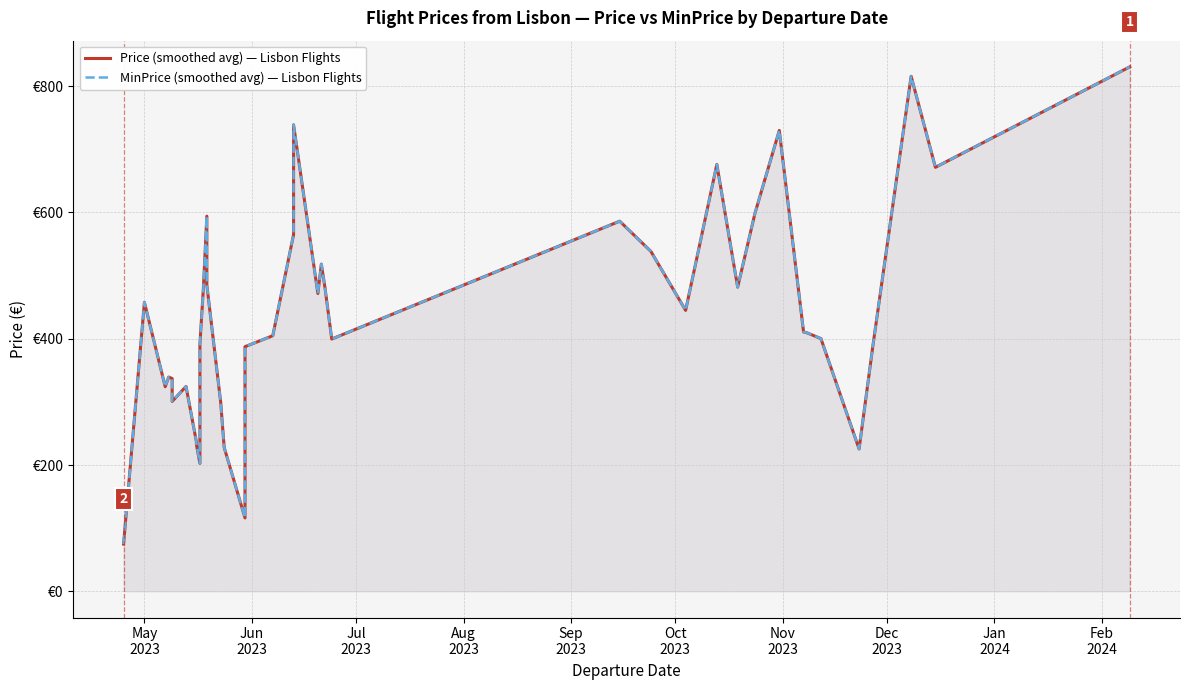

What is the maximum value for Price (smoothed avg) — Lisbon Flights?

830.4